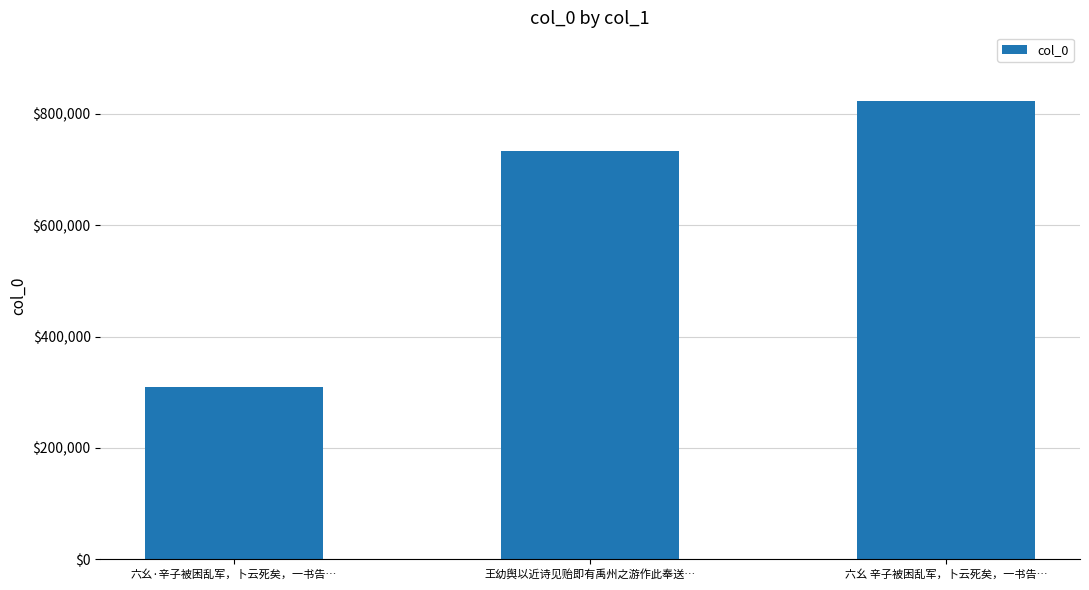

True or false: the data shows 313457 at 六幺 辛子被困乱军，卜云死矣，一书告….

False